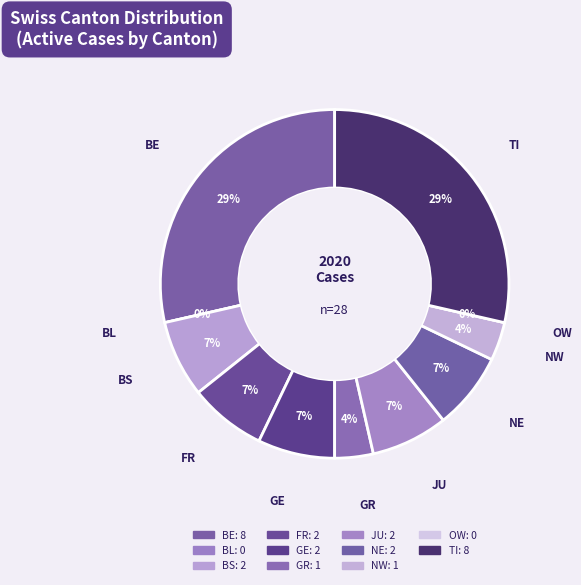

To the nearest percent, what is the combined percentage of BS and BL?

7%